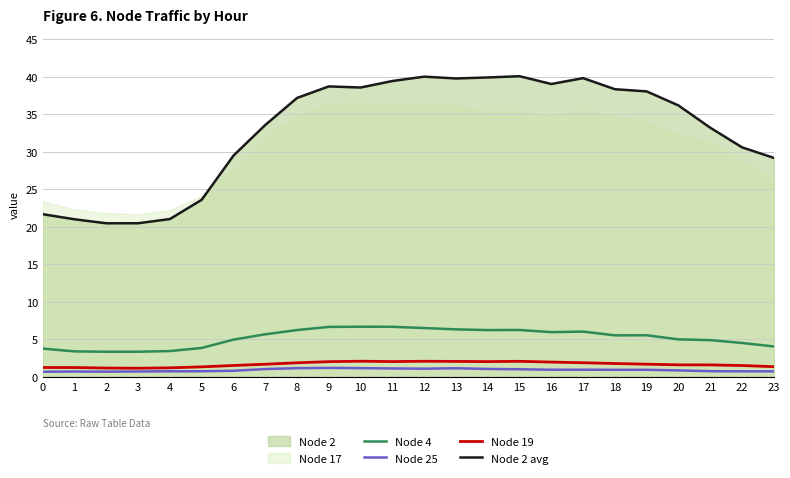

At how many categories does at least one series exceed 19?

24